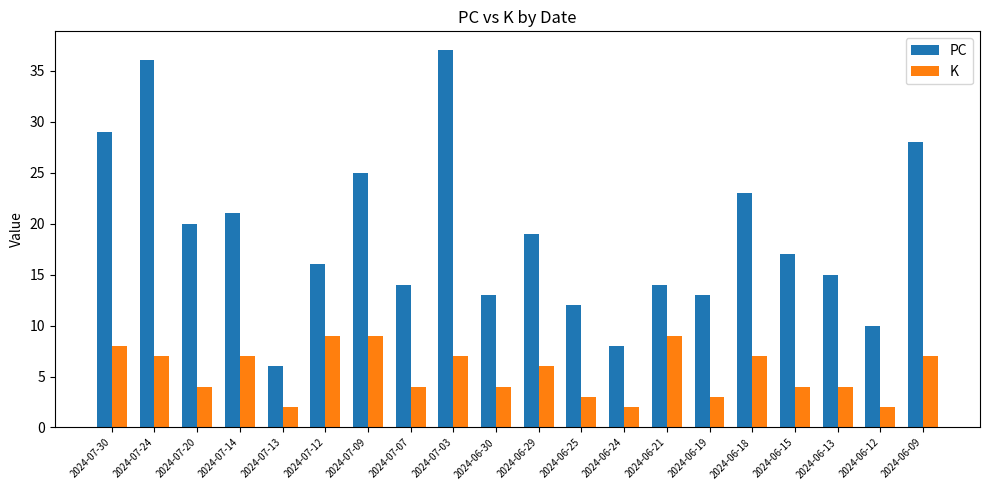

What is the average value of the PC series?

19